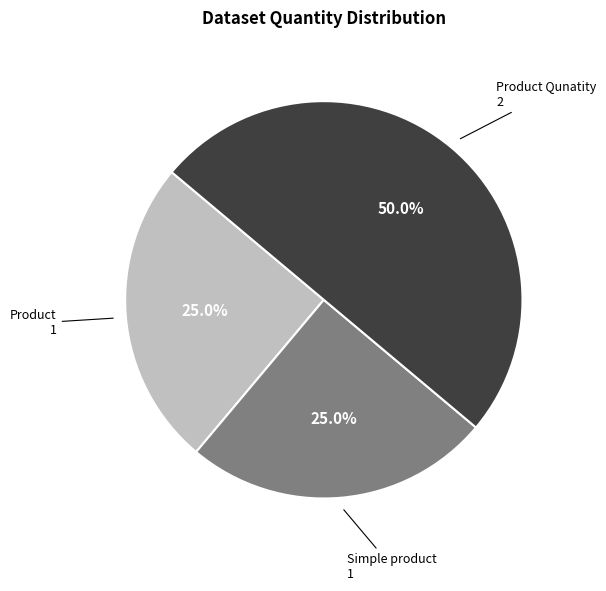

Which category has the biggest portion of the pie?

Product Qunatity